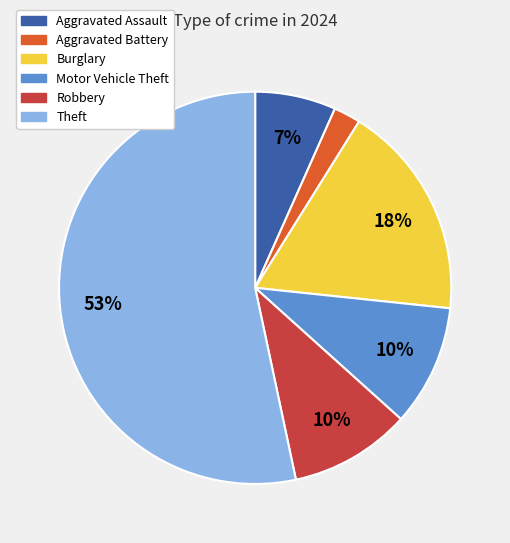

How many segments does this pie chart have?

6